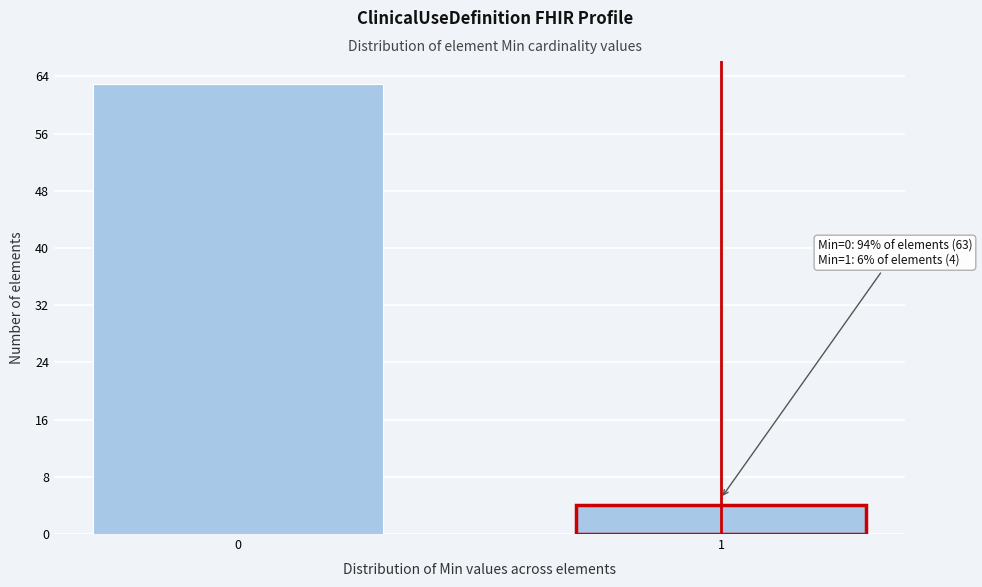

Reading right to left, list all the values displayed in this chart.

1=4	0=63